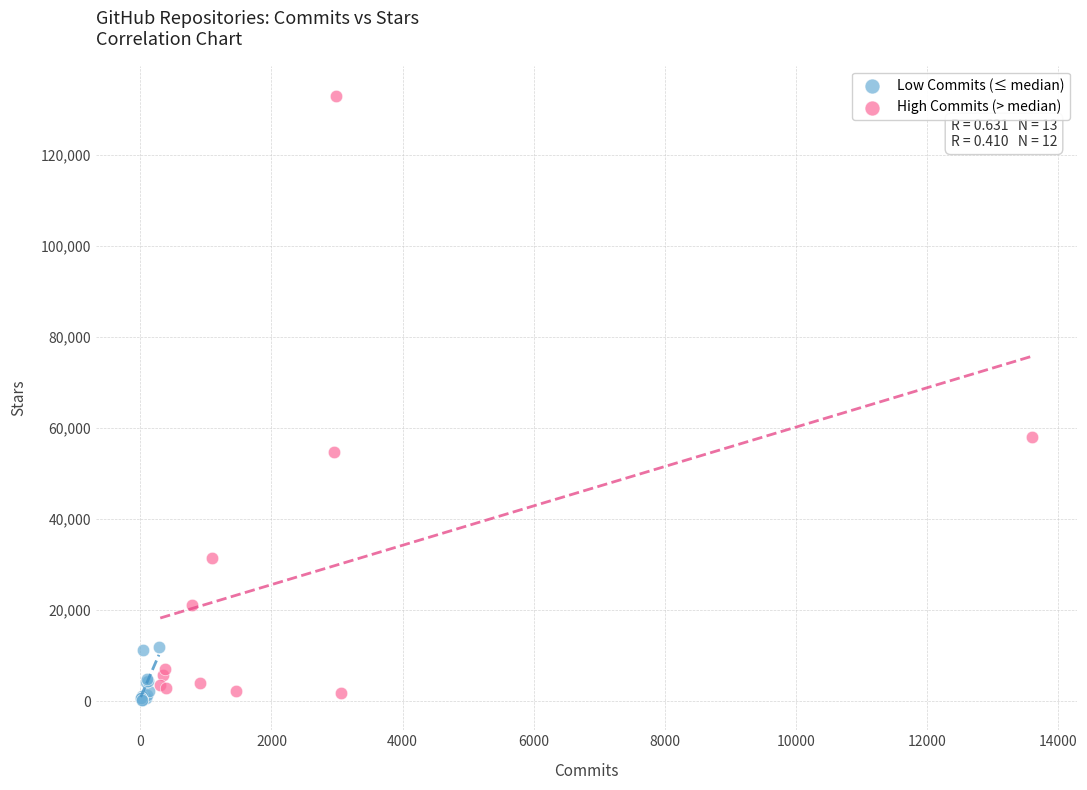

Which series has the largest Y range (max minus min)?

High Commits (> median)